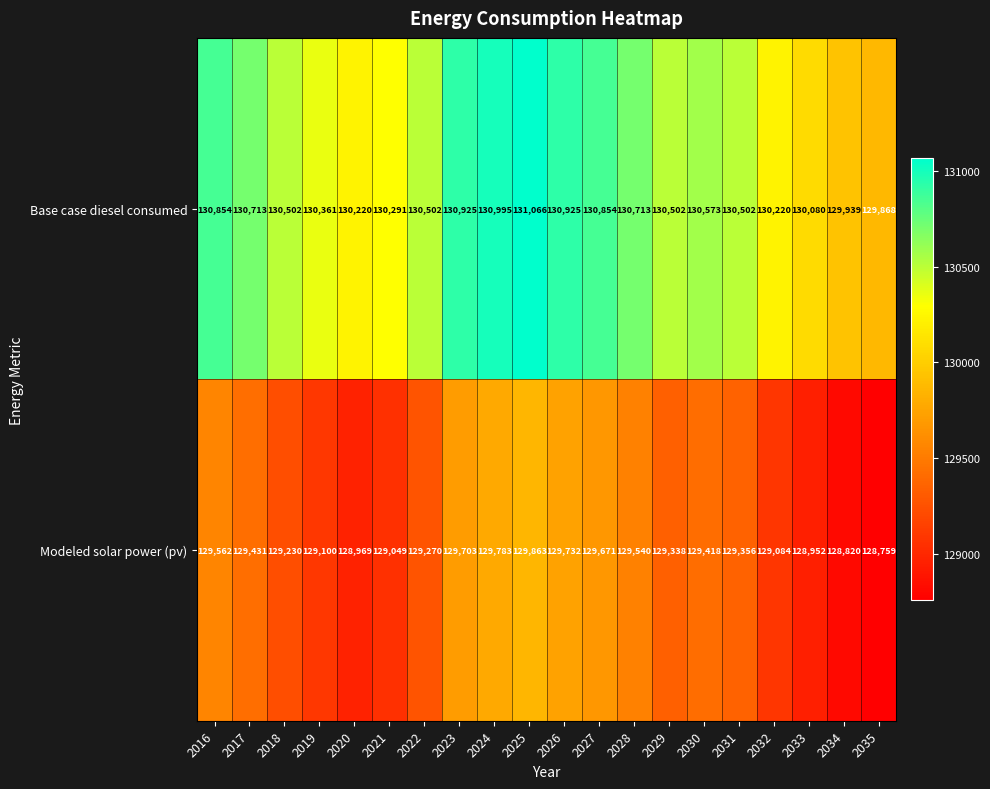

What is the approximate value of Modeled solar power (pv) at 2020?

128969